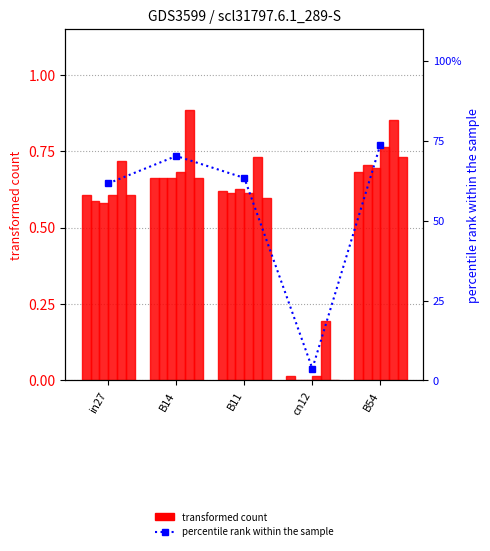

Reading left to right, what are all the values shown in this chart?

job267_scenario0_522: 0.6	0.7	0.6	0.0	0.7
job270_scenario0_528: 0.6	0.7	0.6	0.0	0.7
job274_scenario0_534: 0.6	0.7	0.6	0.0	0.7
job278_scenario0_538: 0.6	0.7	0.6	0.0	0.8
job281_scenario2_542: 0.7	0.9	0.7	0.2	0.9
job286_scenario0_550: 0.6	0.7	0.6	0.0	0.7